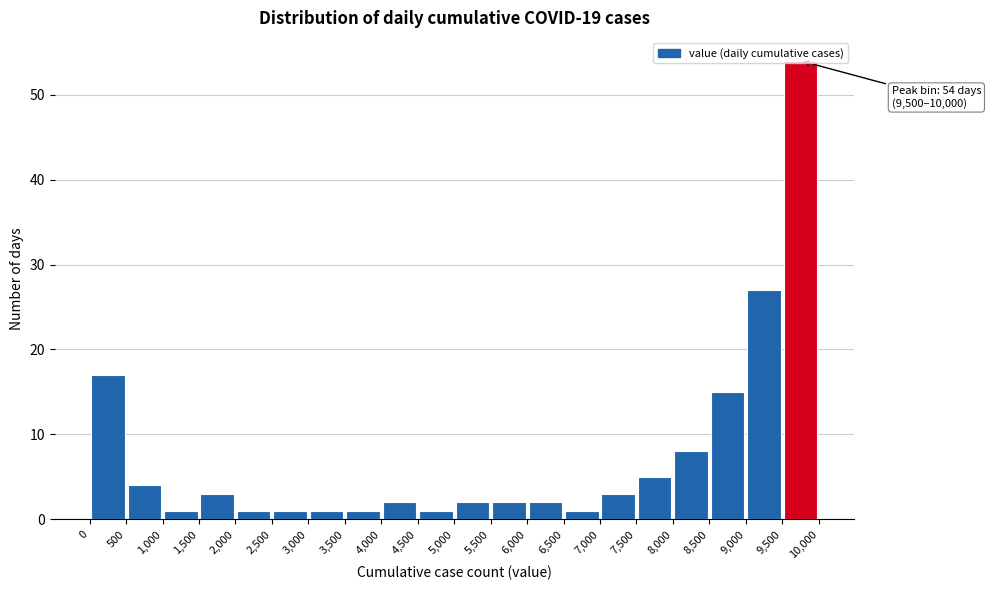

Which range on the x-axis has the tallest bar?

9,500 to 10,000